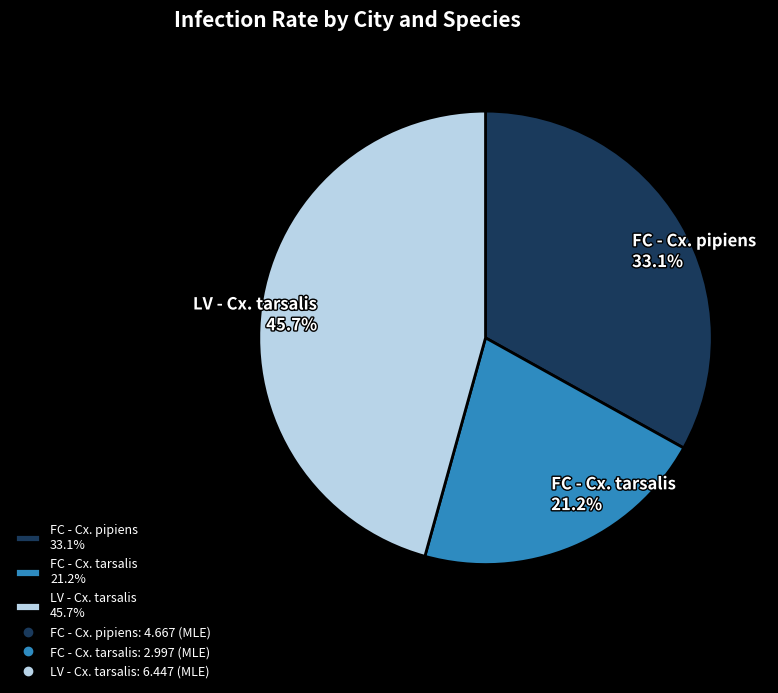

What is the smallest slice in the pie chart?

FC - Cx. tarsalis